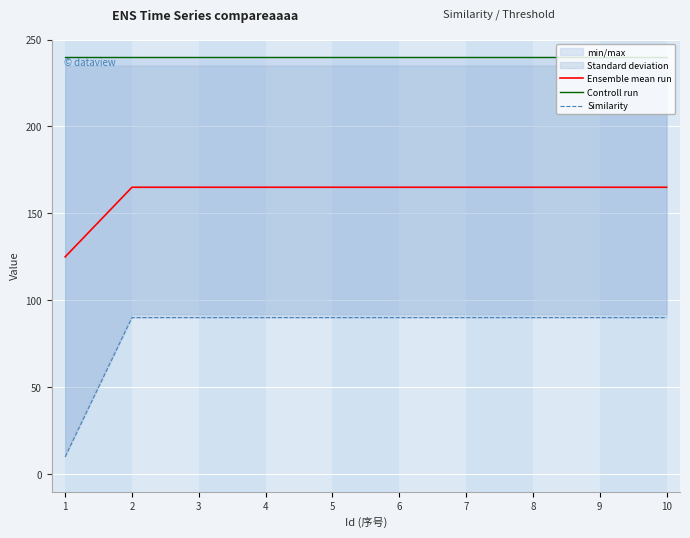

Between 6 and 1, which is larger?

6